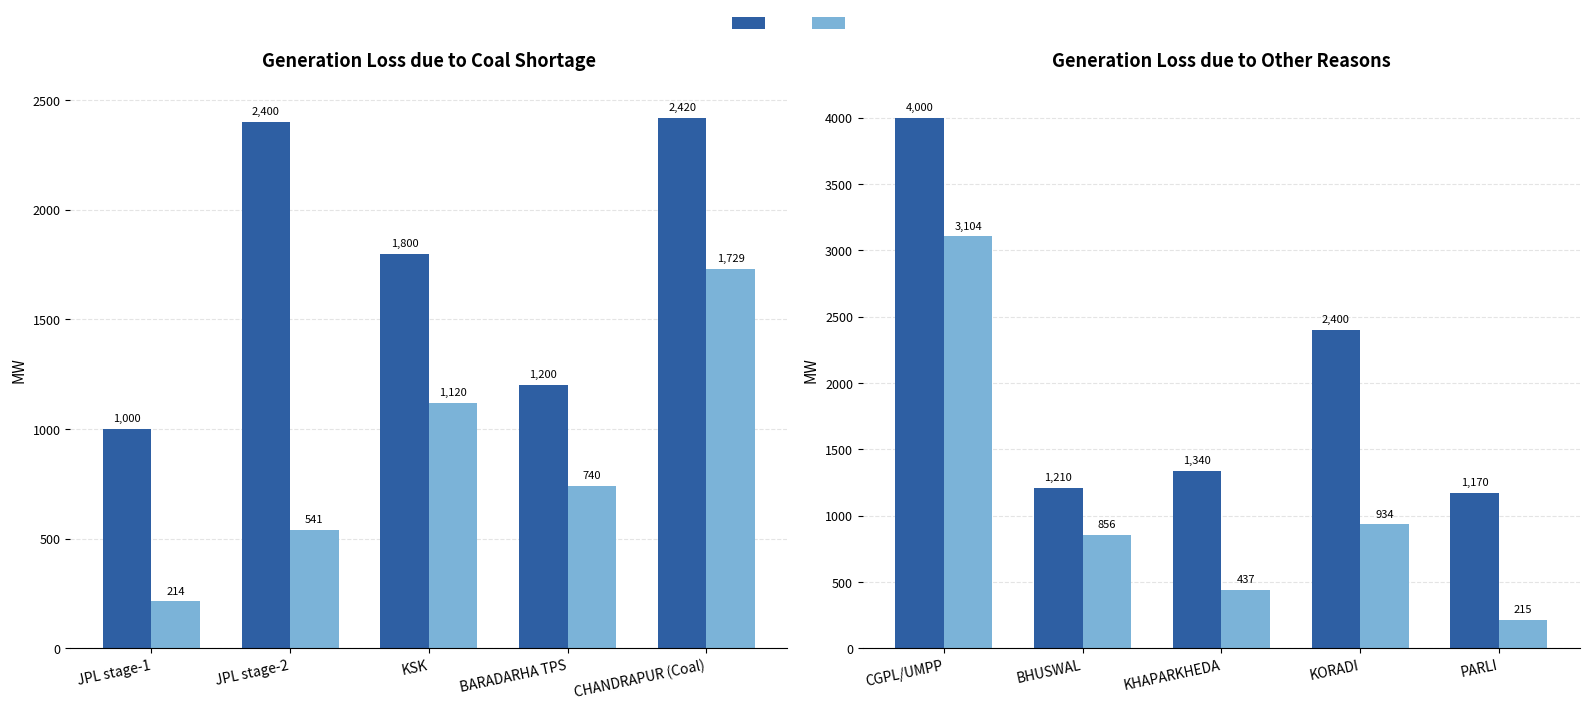

Which series has the largest total across all categories?

Total Capacity